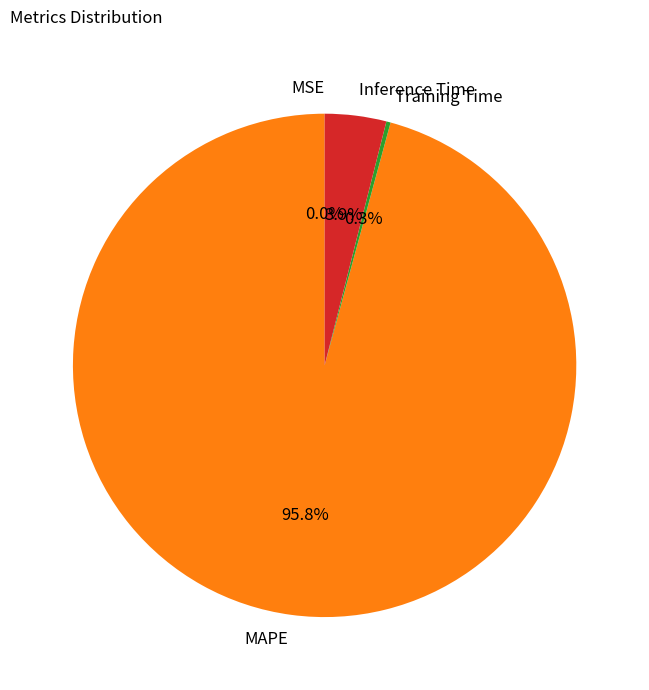

Is the sum of MAPE and Inference Time greater than half?

Yes